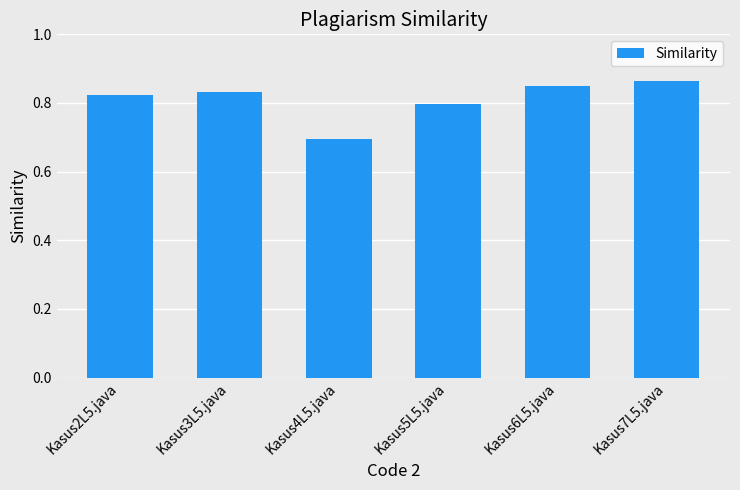

What is the label of the 4th bar from the left?

Kasus5L5.java